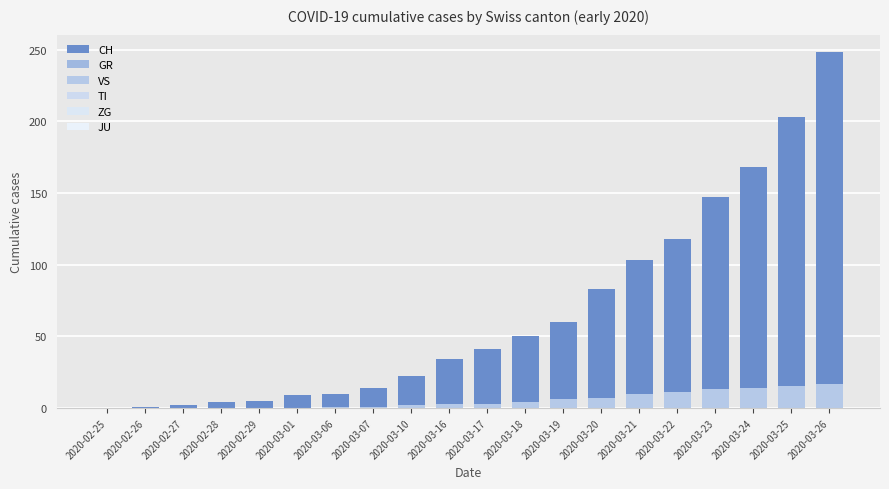

The ZG series shows 0 at 2020-03-21. True or false?

True